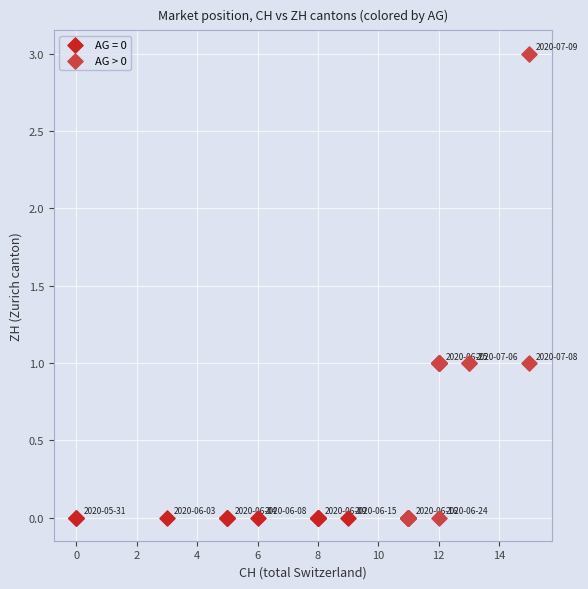

Which series contains the highest Y value?

AG > 0